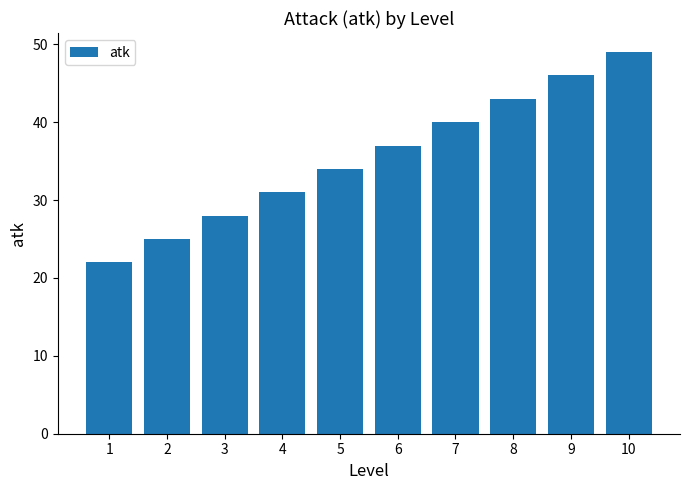

Which has a higher value, 1 or 3?

3